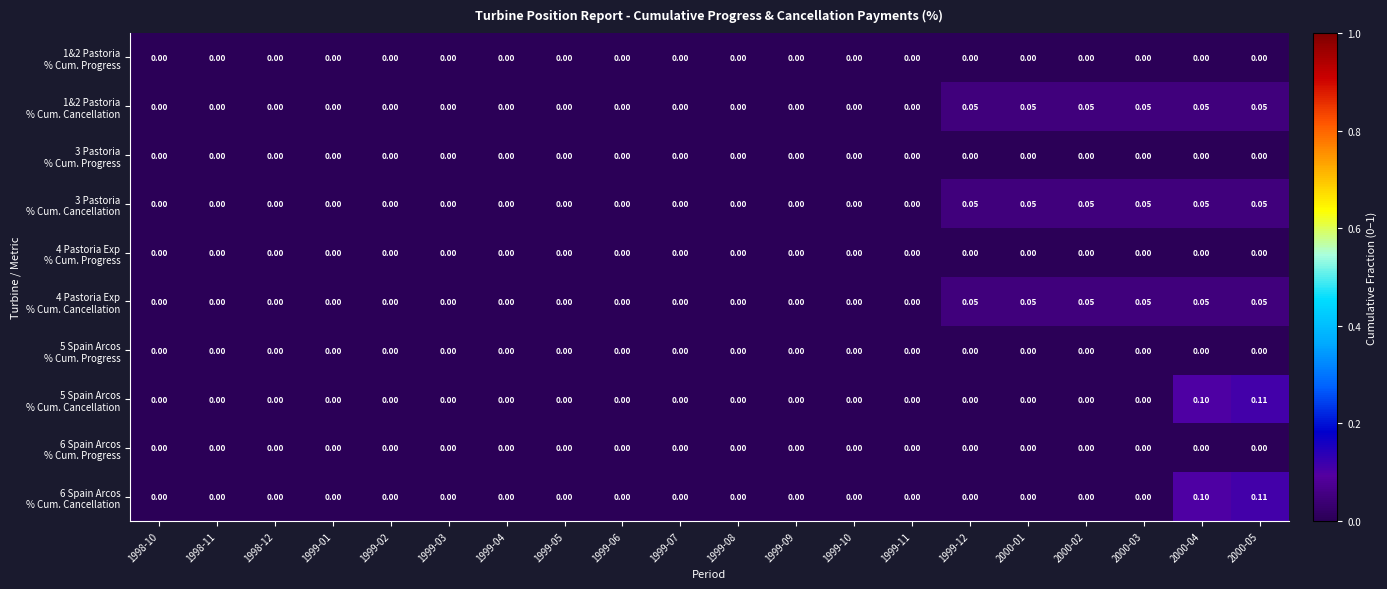

How many data points does each series have?

20